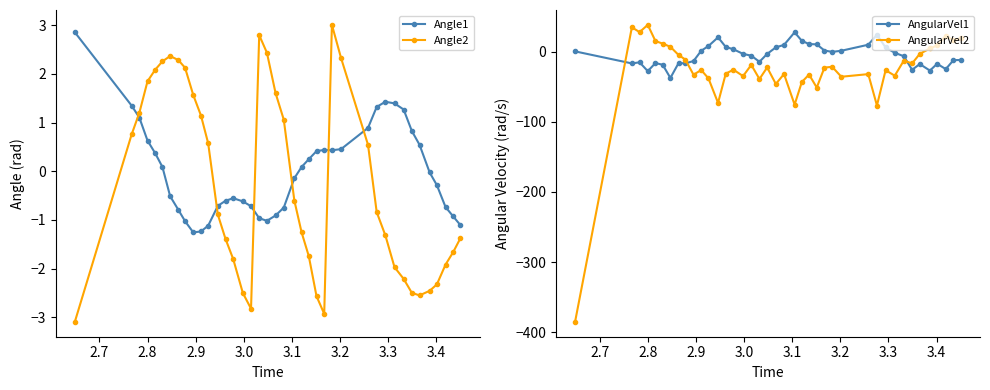

After their last crossing, which series has the higher values: AngularVel1 or AngularVel2?

AngularVel2